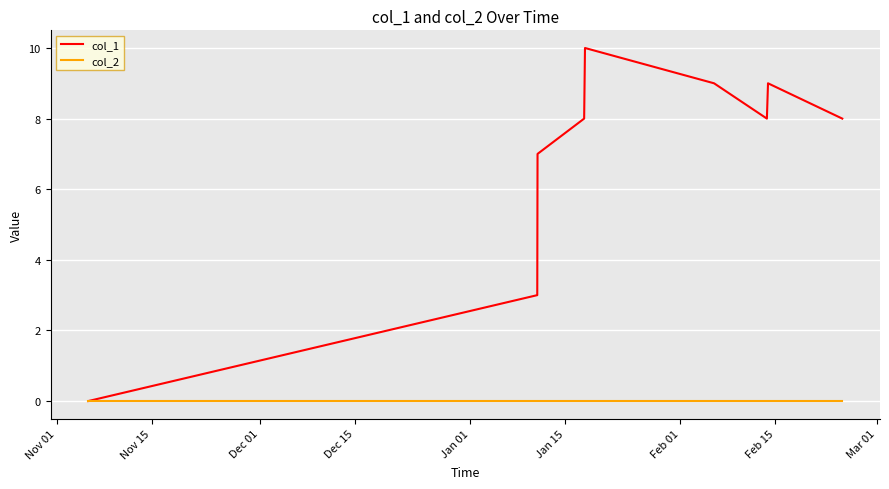

Which series has the largest range (max minus min)?

col_1